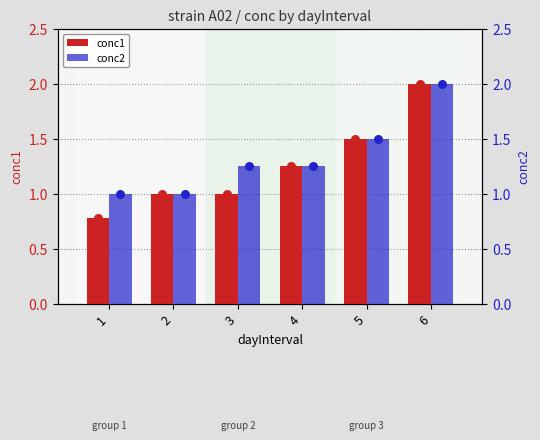

What is the total value across all series at 4?

2.5